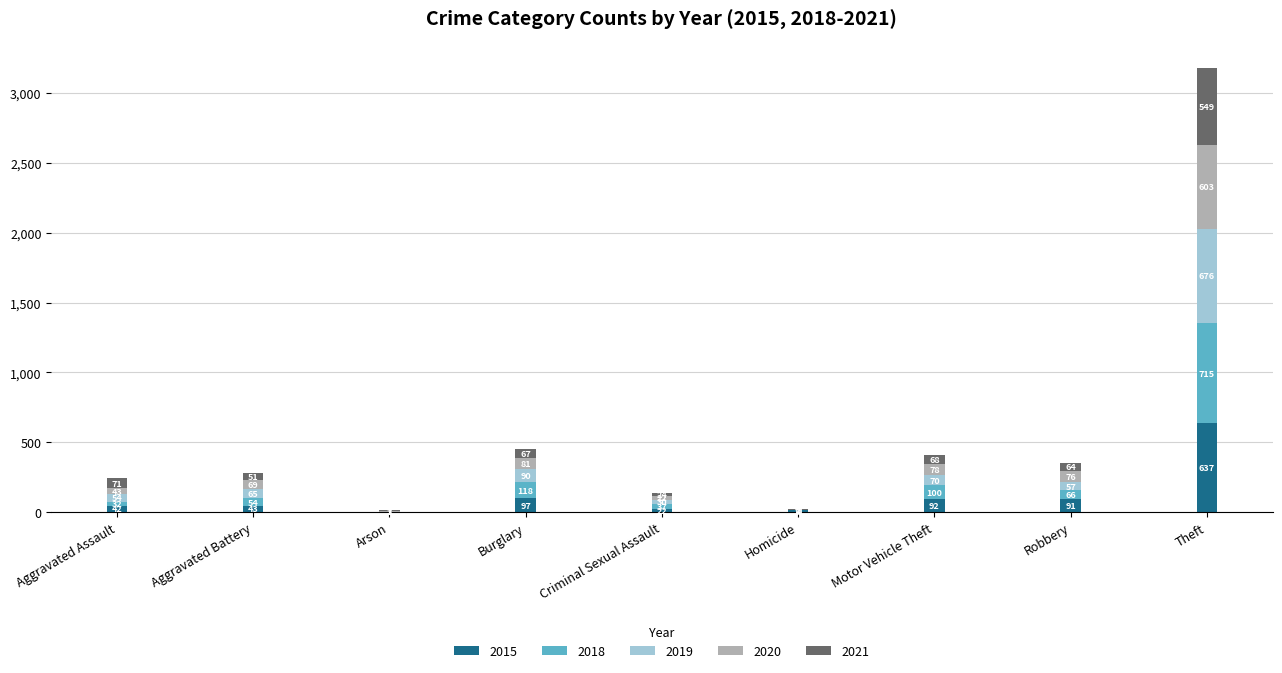

At which category is the sum across all series the highest?

Theft